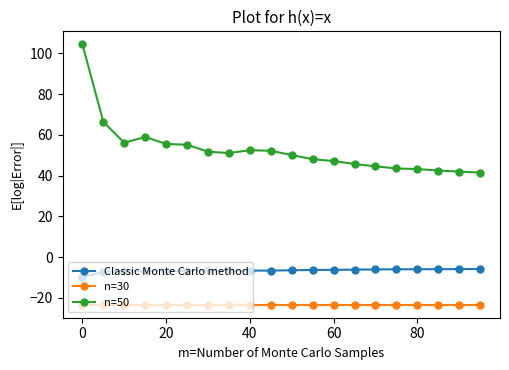

True or false: n=50 and Classic Monte Carlo method intersect in this chart.

False